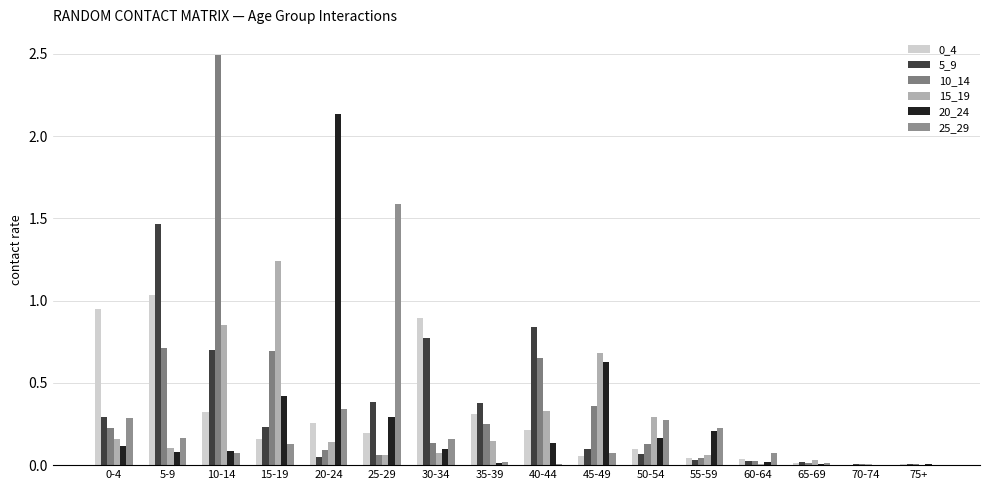

What is the spread (max minus min) of values at 5-9?

1.4